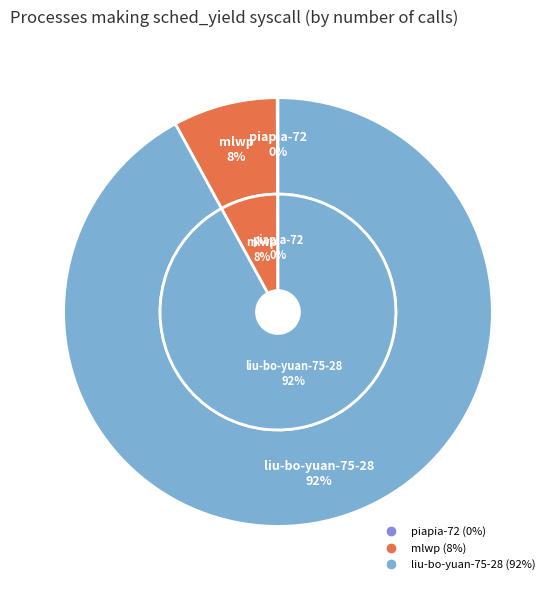

How many segments does this pie chart have?

3